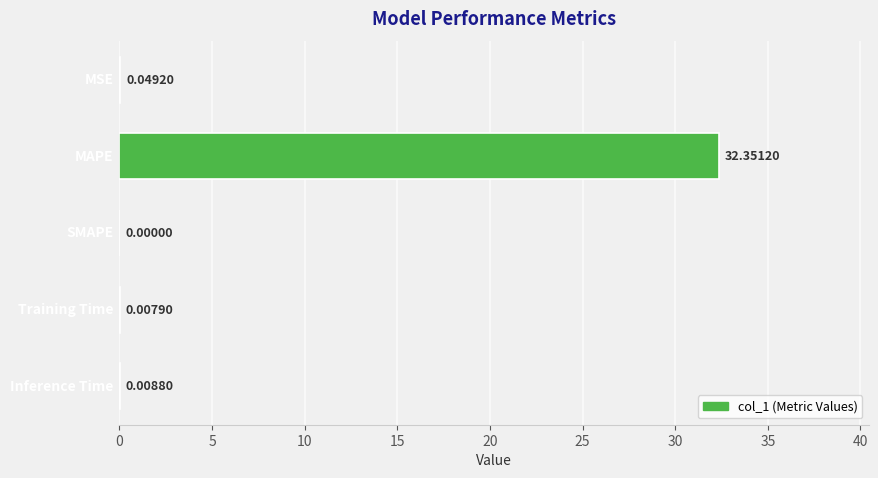

What is the sum of all values?

32.4